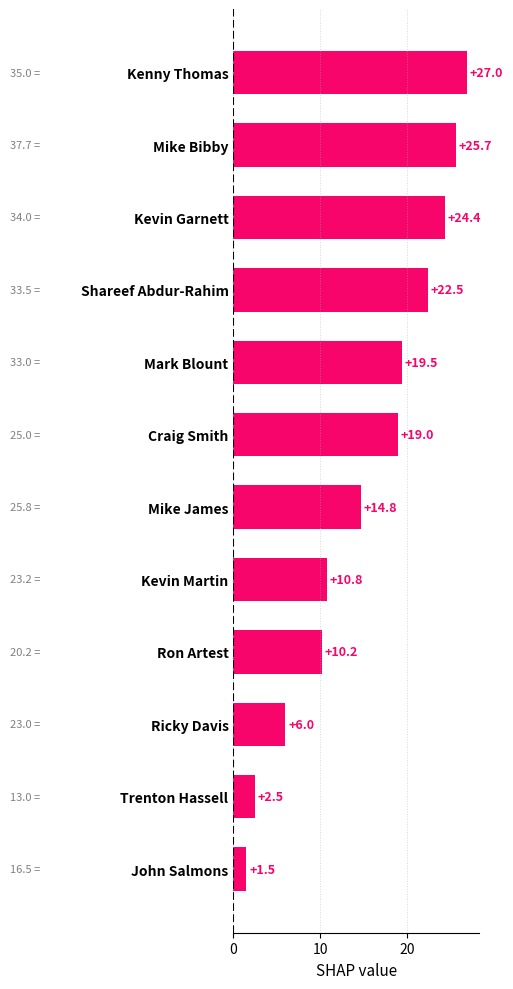

Where is the data nearest to the value 14?

Mike James